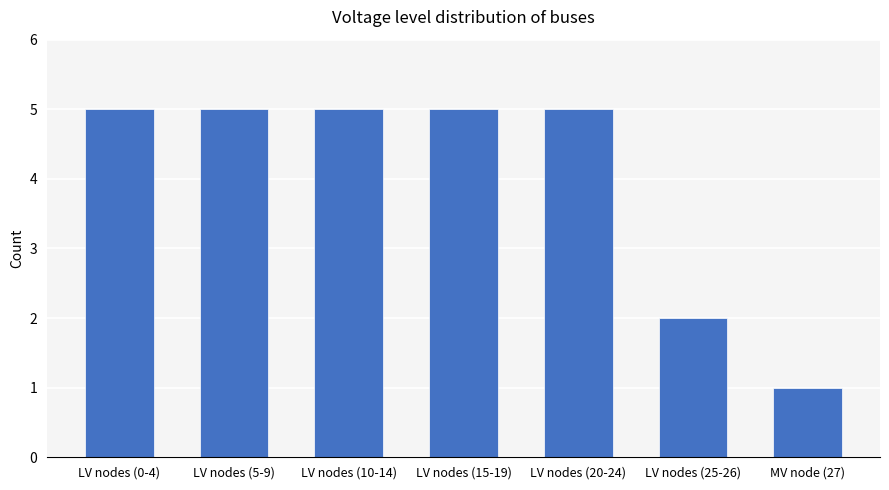

Does the chart contain stacked bars?

No